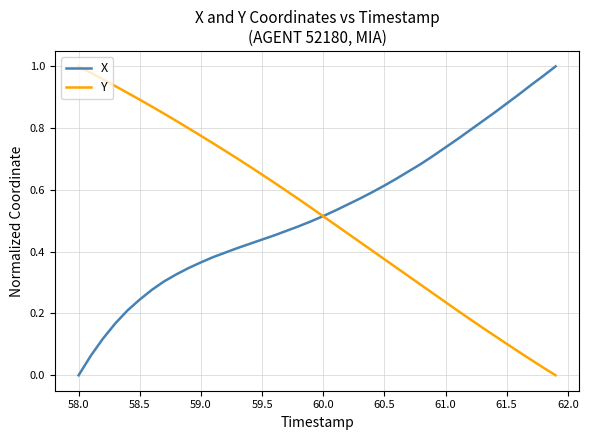

Reading right to left, extract all data points from this chart.

X: 1.0	1.0	0.9	0.9	0.9	0.9	0.8	0.8	0.8	0.7	0.7	0.7	0.7	0.6	0.6	0.6	0.6	0.6	0.5	0.5	0.5	0.5	0.5	0.5	0.4	0.4	0.4	0.4	0.4	0.4	0.3	0.3	0.3	0.3	0.2	0.2	0.2	0.1	0.1	0.0
Y: 0.0	0.0	0.1	0.1	0.1	0.1	0.2	0.2	0.2	0.2	0.3	0.3	0.3	0.3	0.4	0.4	0.4	0.5	0.5	0.5	0.5	0.6	0.6	0.6	0.6	0.7	0.7	0.7	0.8	0.8	0.8	0.8	0.8	0.9	0.9	0.9	0.9	1.0	1.0	1.0